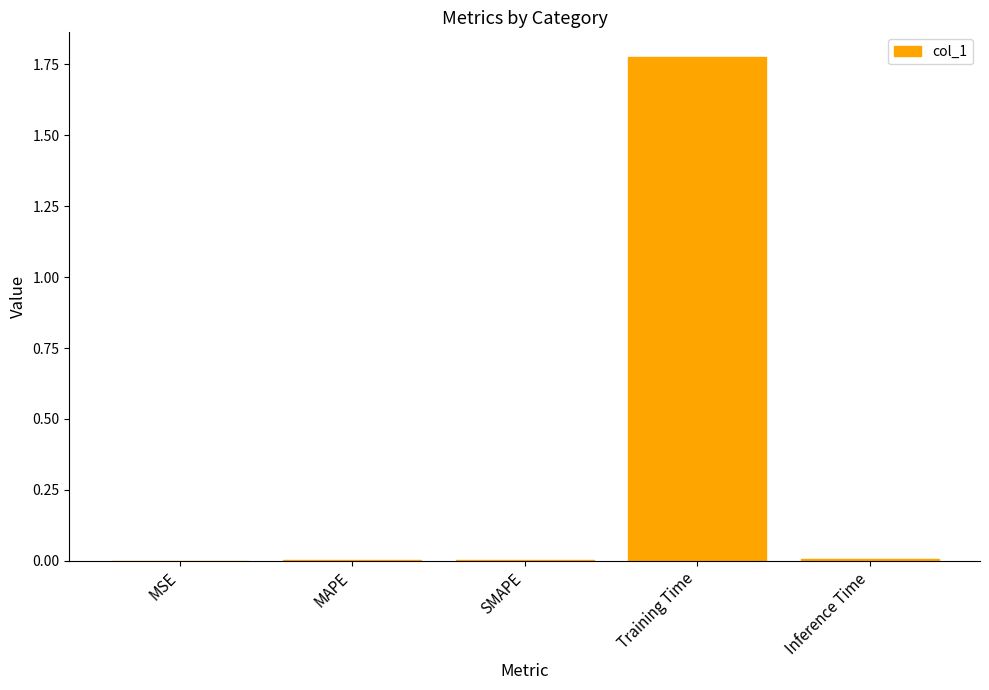

Which category has the highest value across all series?

Training Time